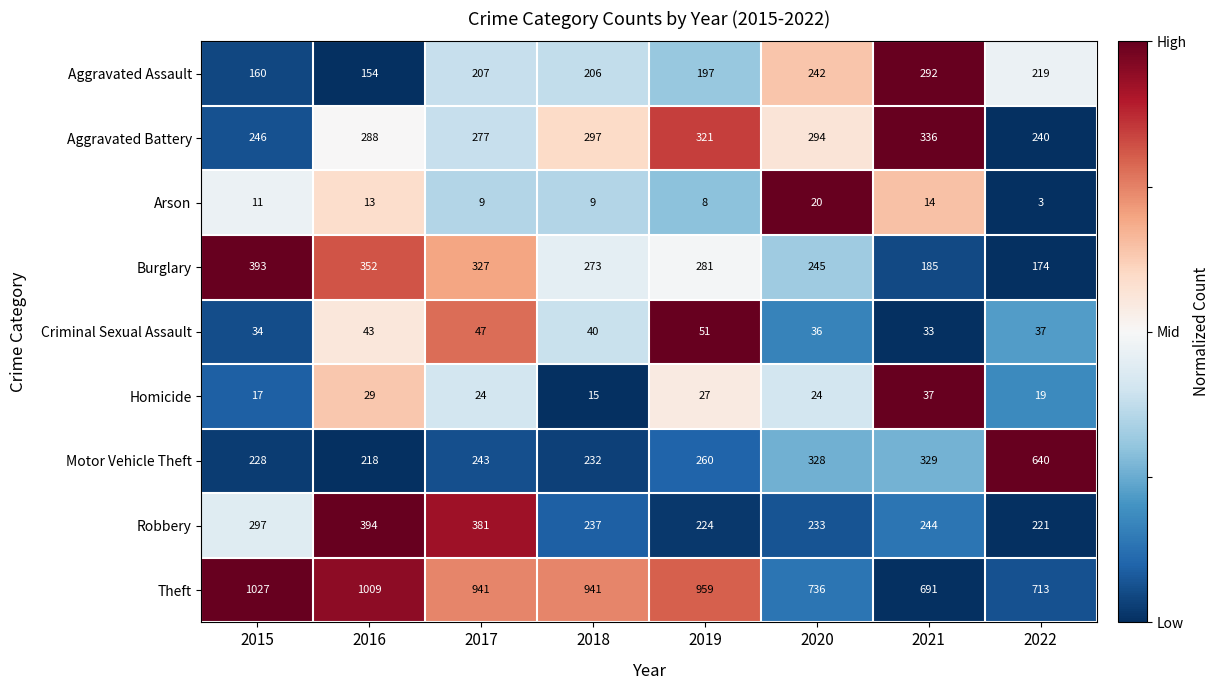

Which series has the largest total across all categories?

Theft